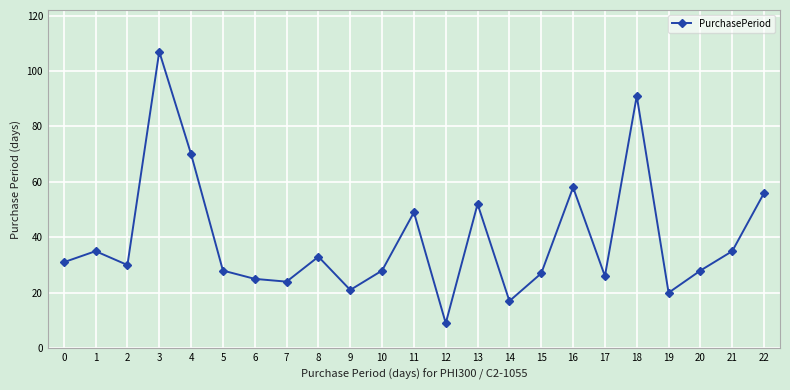

What is the value of the 1st point from the left?

31